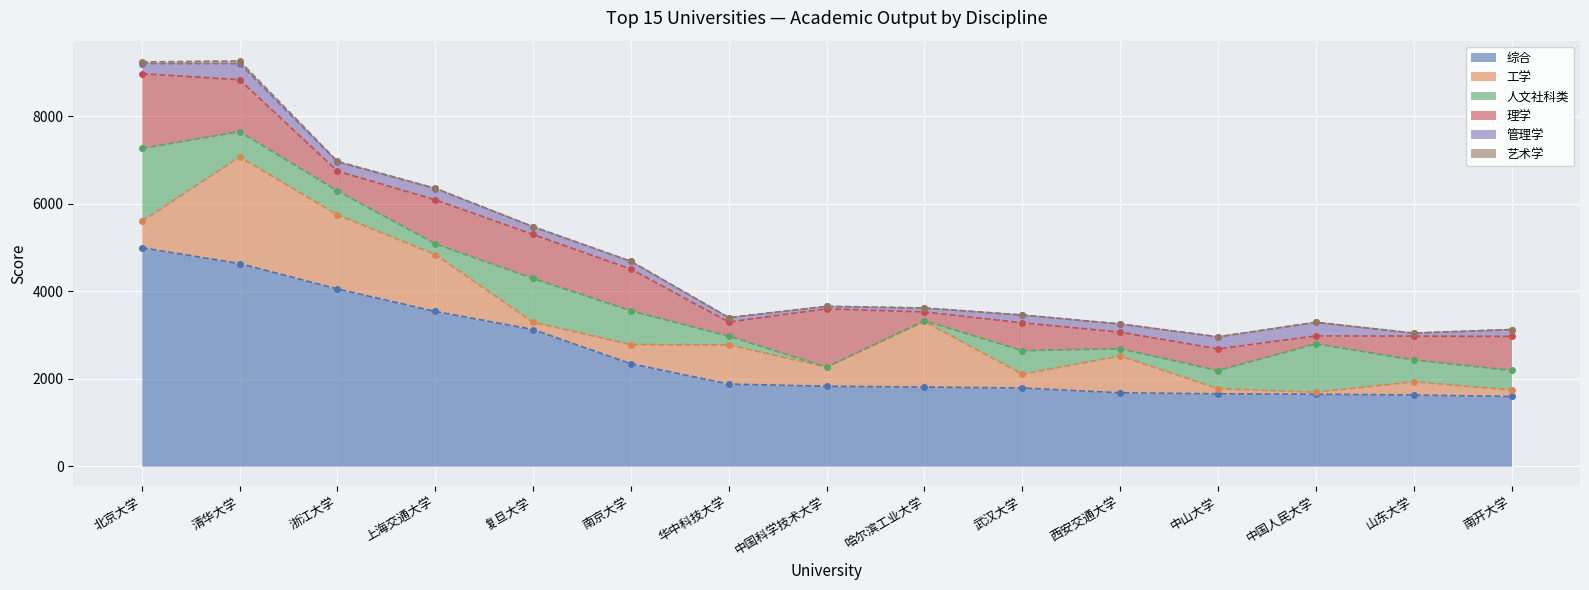

Which has a higher value, 南开大学 or 山东大学?

山东大学